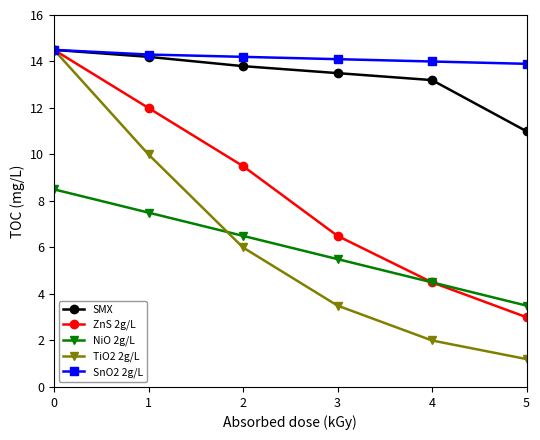

Which series has the widest spread of values?

TiO2 2g/L